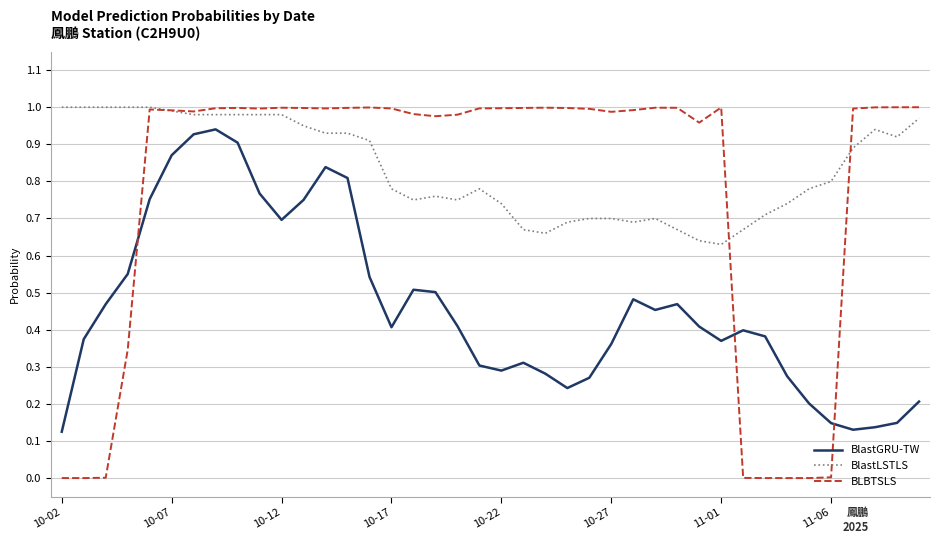

Which series has the largest total across all categories?

BlastLSTLS